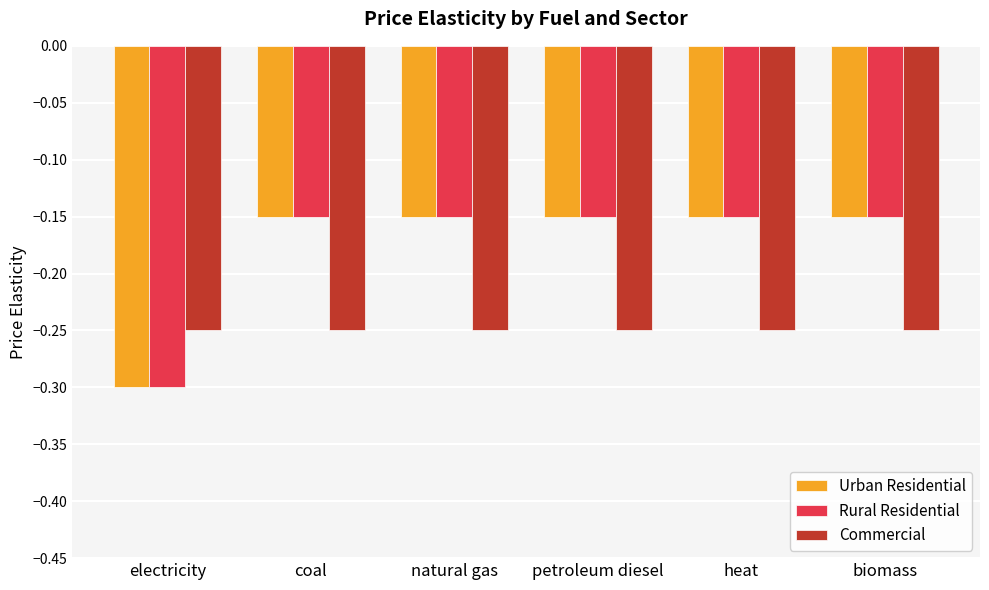

What is the sum of all Commercial values?

-1.5